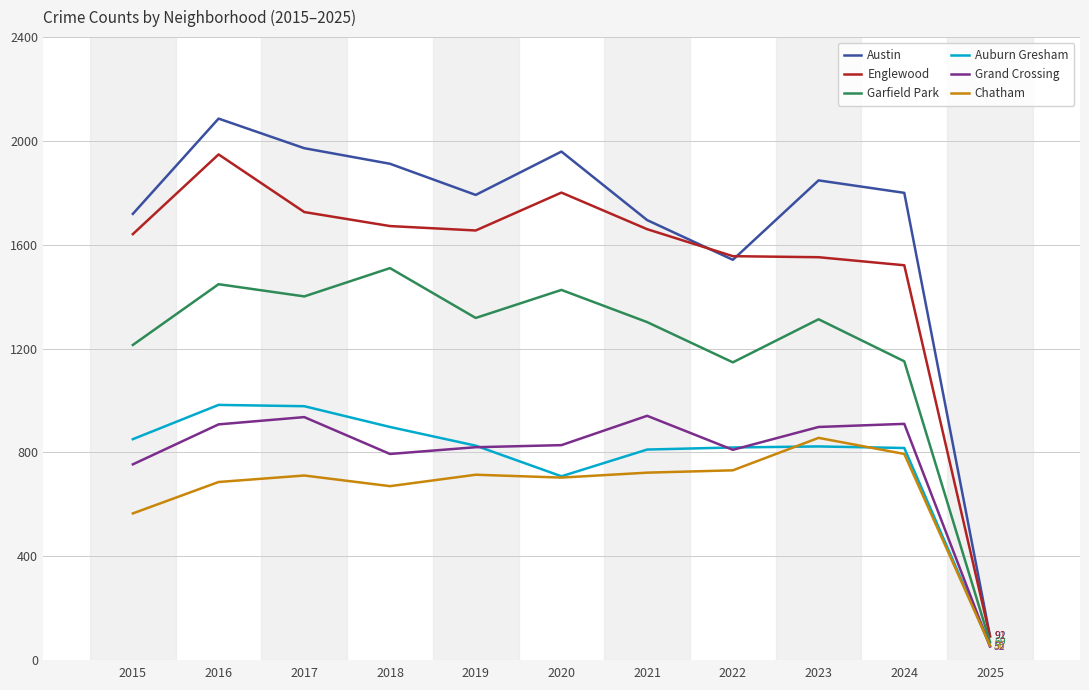

Which series has the largest range (max minus min)?

Austin